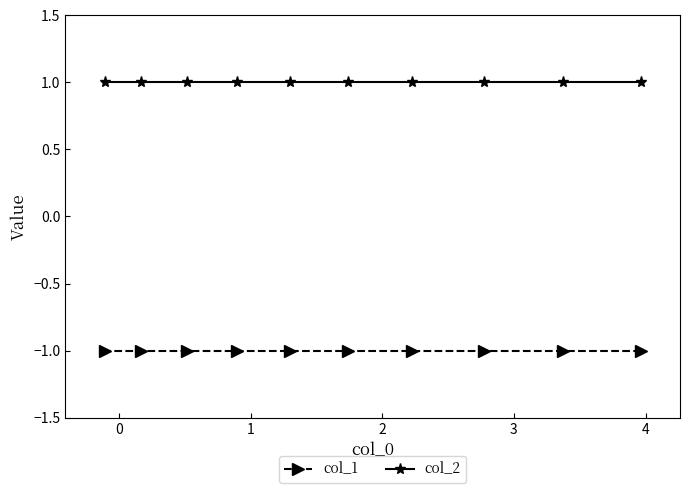

What is the value of the col_2 point at the 8th from the left?

1